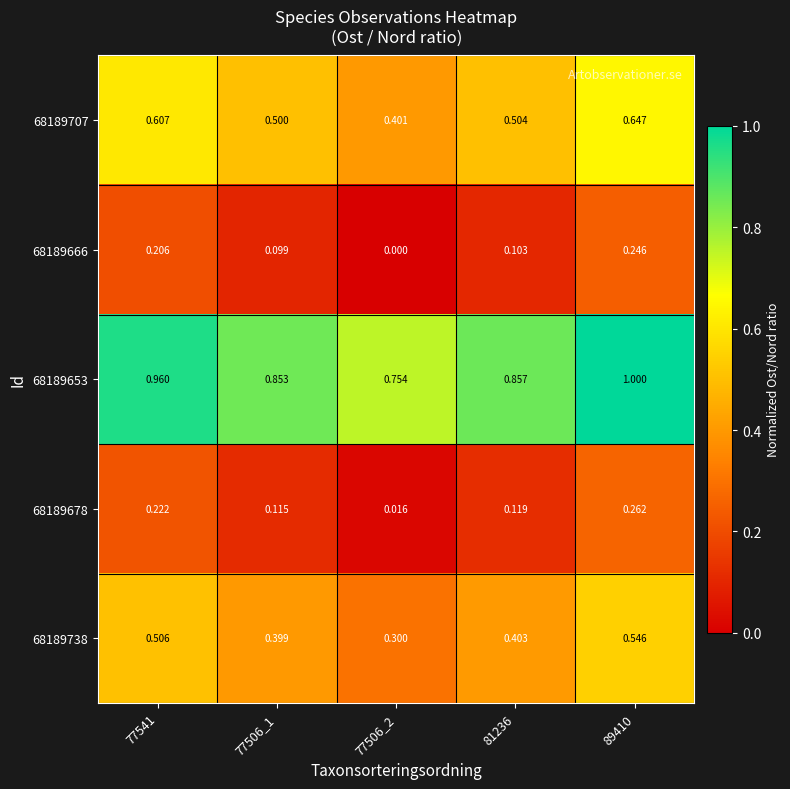

Count the number of categories in the chart.

5